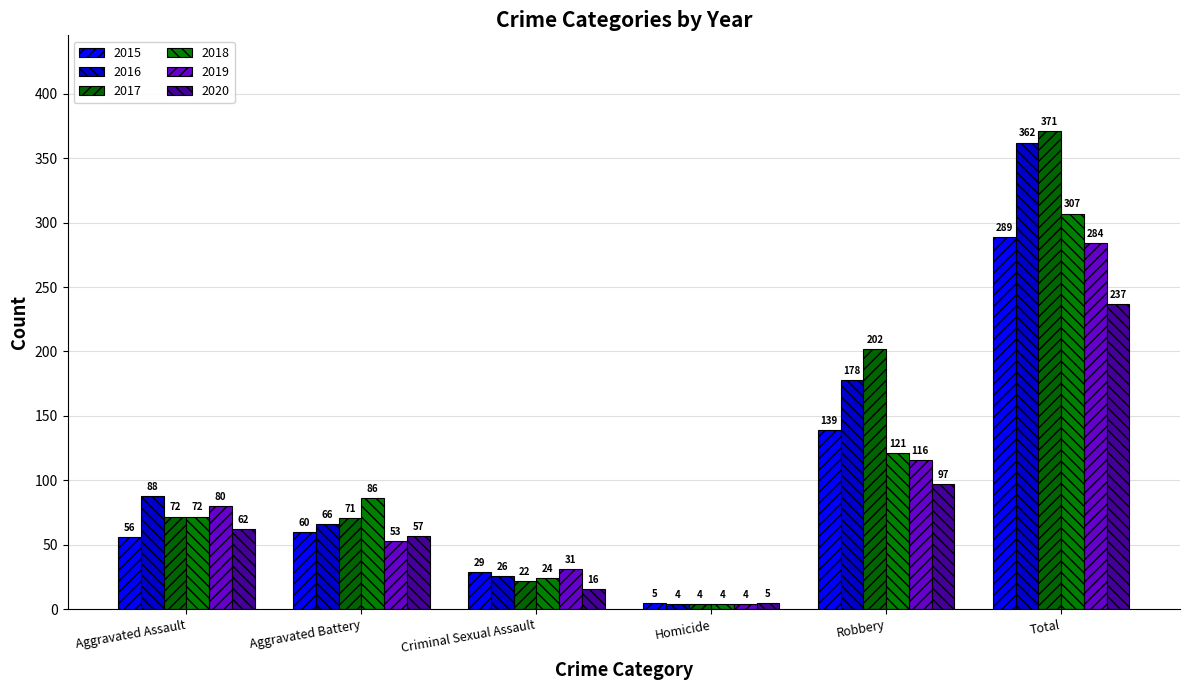

What is the maximum value for 2018?

307